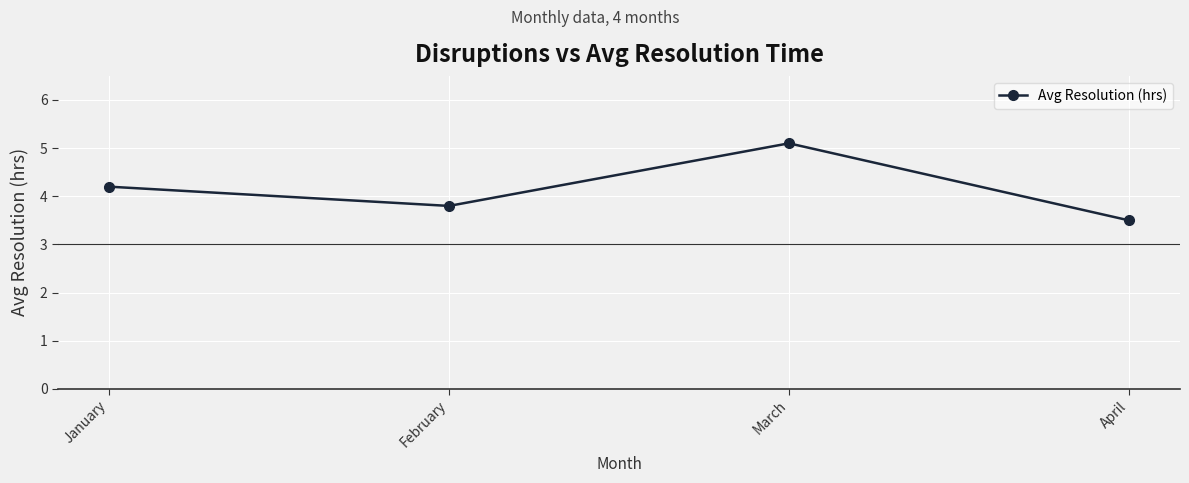

Count the number of data series in this chart.

1